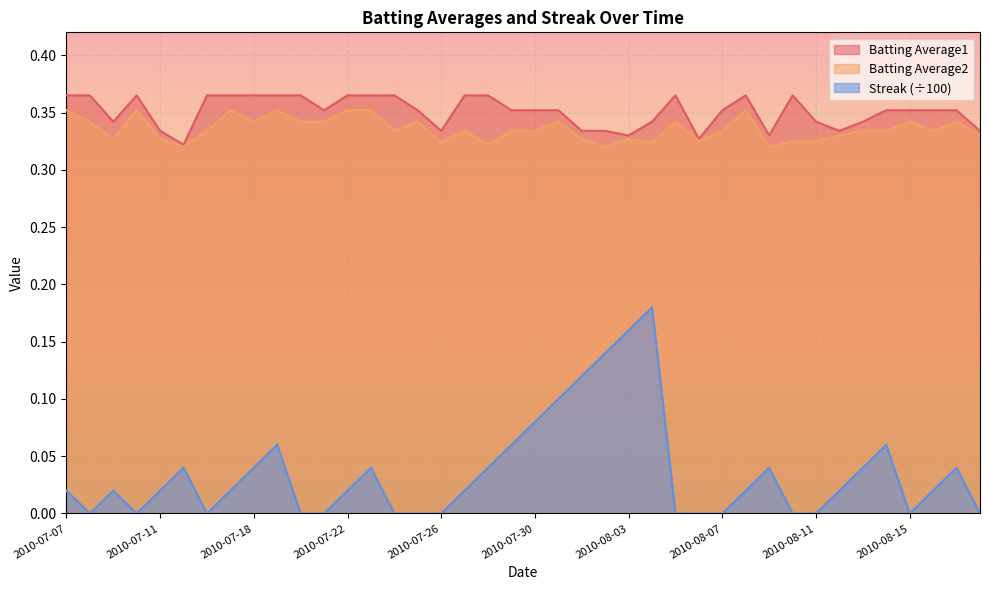

Between 2010-07-08 and 2010-07-25, which series saw the biggest shift?

Batting Average1